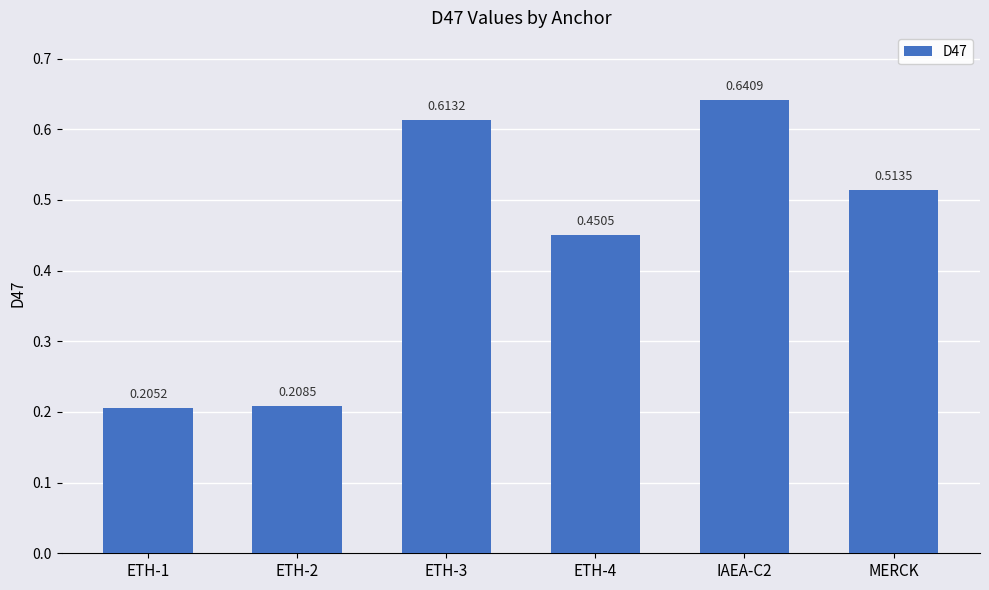

What is the difference between the maximum and minimum values?

0.4